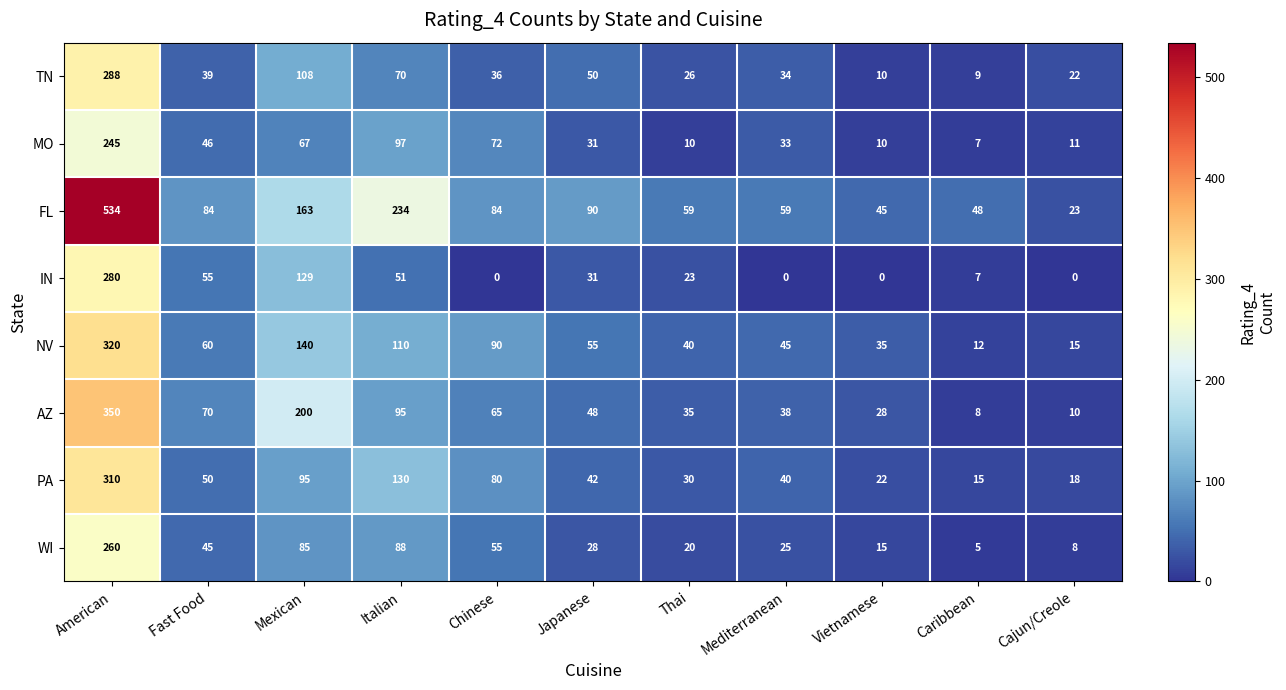

Which series has the largest total across all categories?

FL